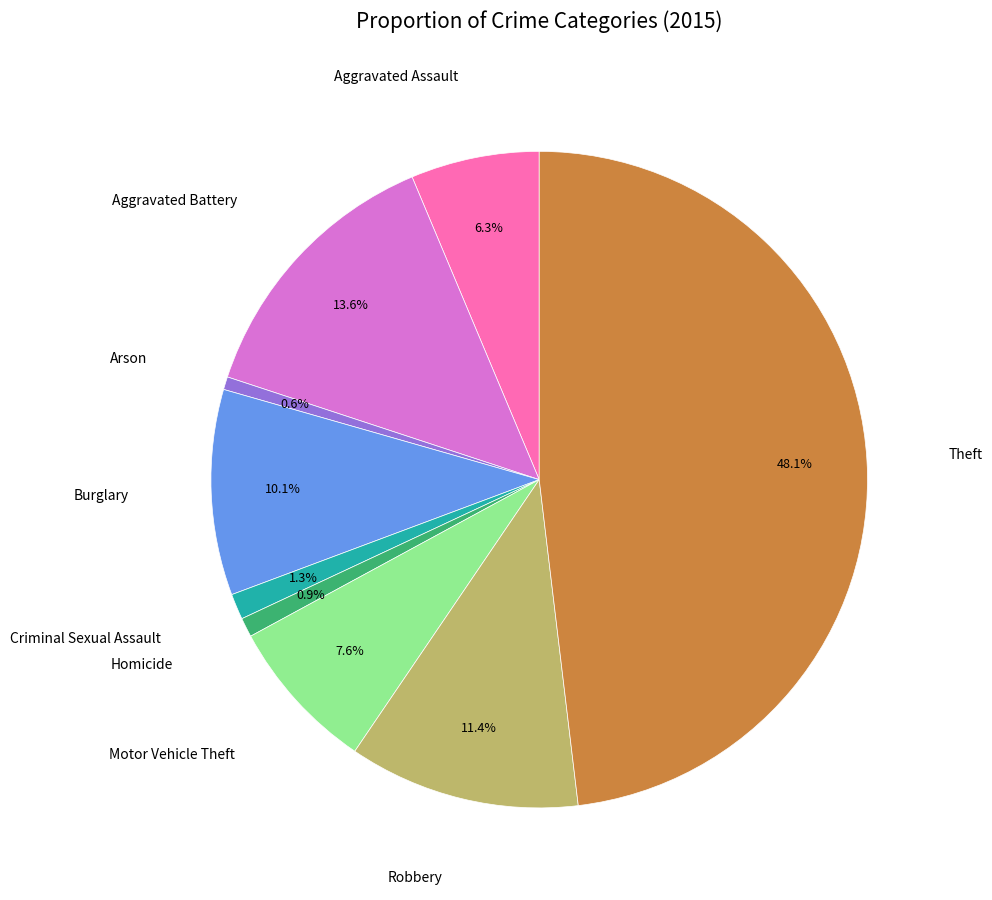

Is there any slice that represents more than half of the pie?

No